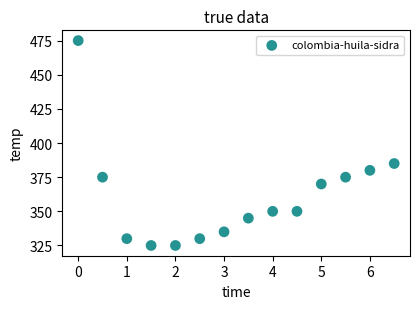

What Y value in the scatter plot is closest to 400?

385